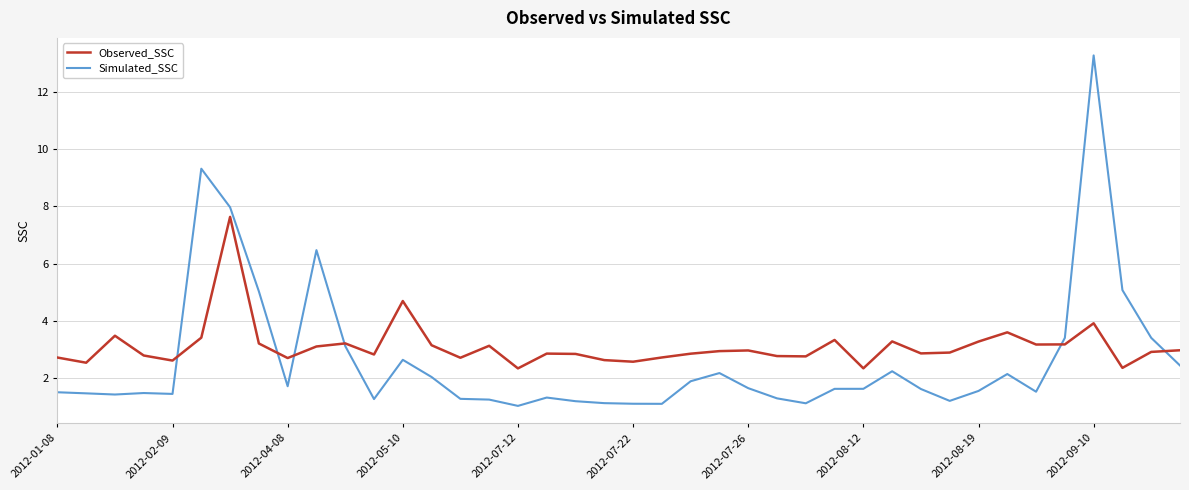

Rank the series by their maximum value, from lowest to highest.

Observed_SSC, Simulated_SSC